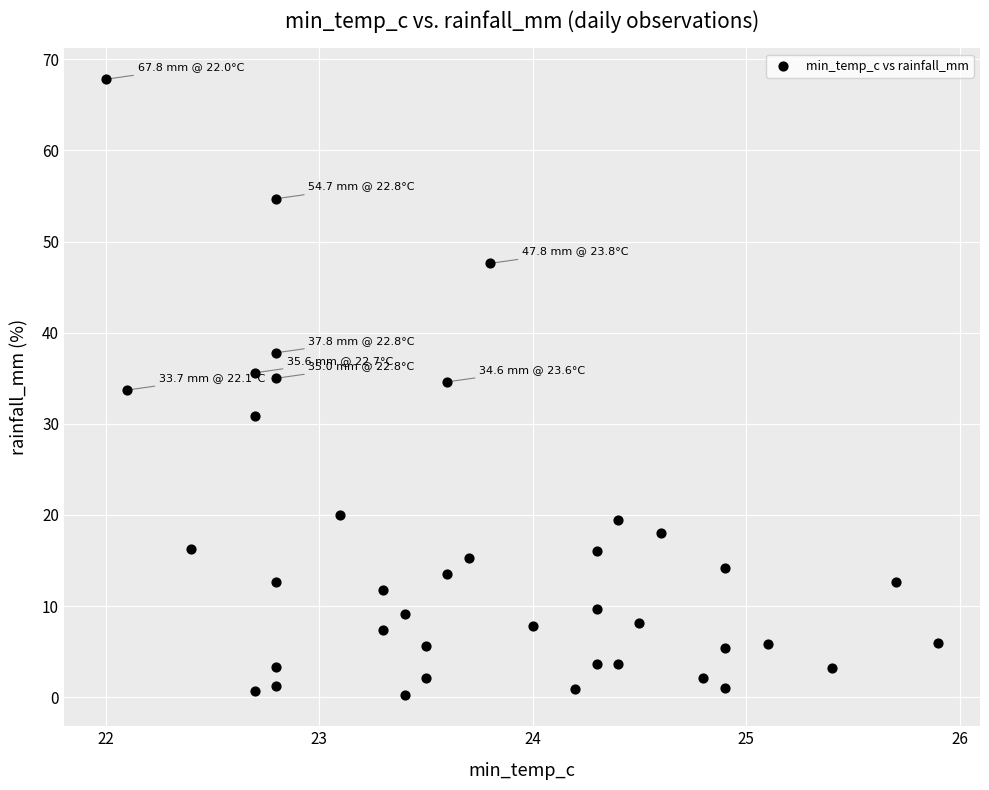

What is the range of X values (max minus min)?

3.9